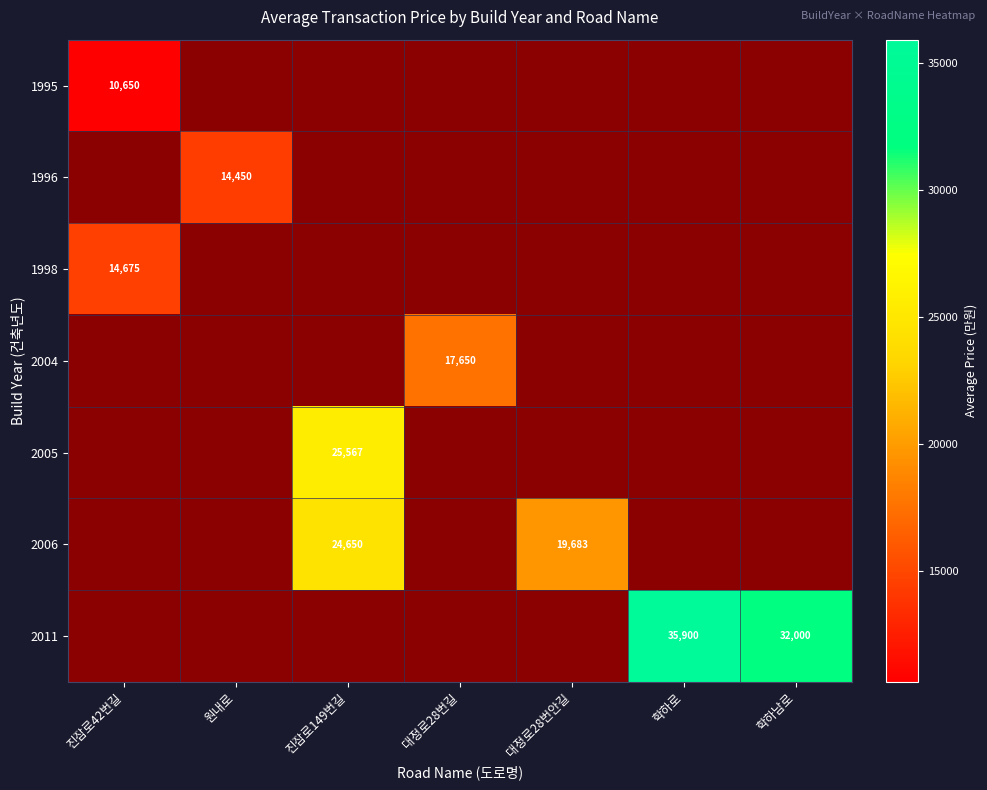

How many distinct data groups are displayed?

7